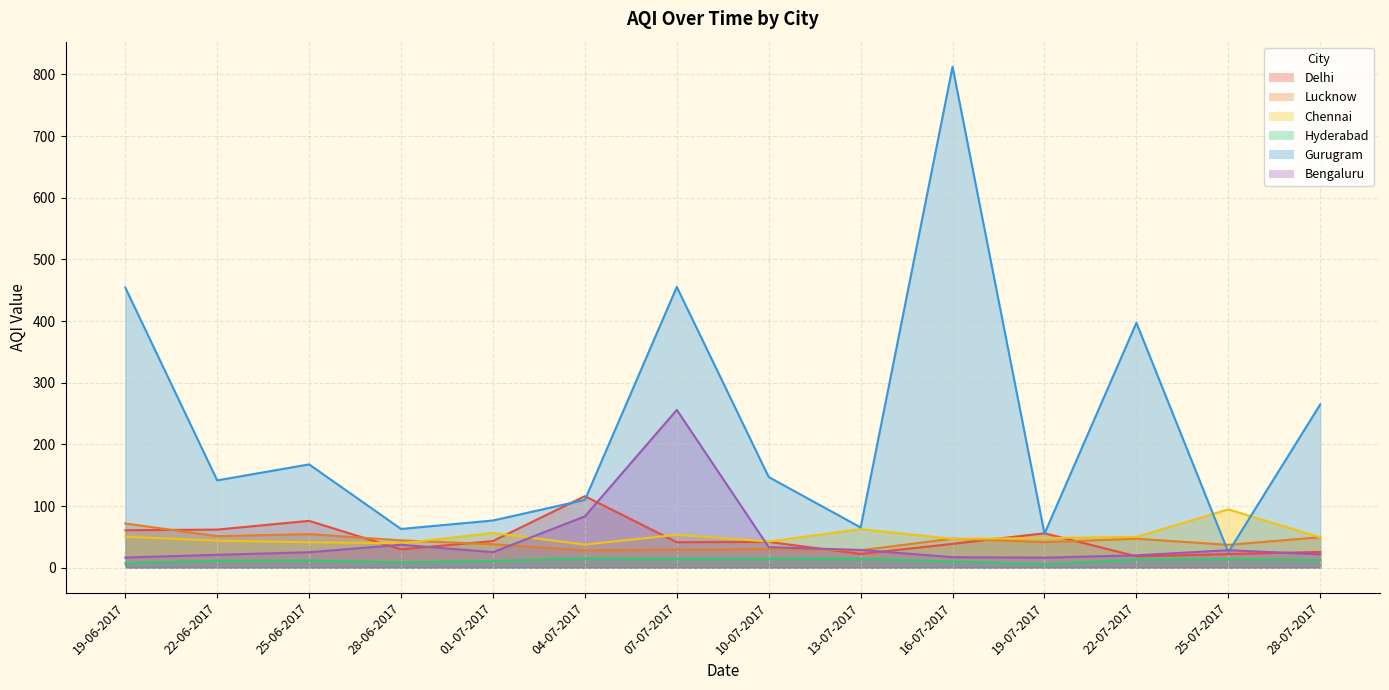

What is the maximum value shown in the chart?

812.5